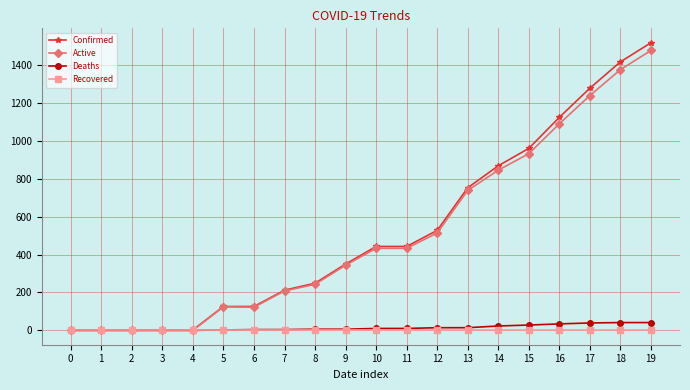

What is the highest value of the Deaths series?

41